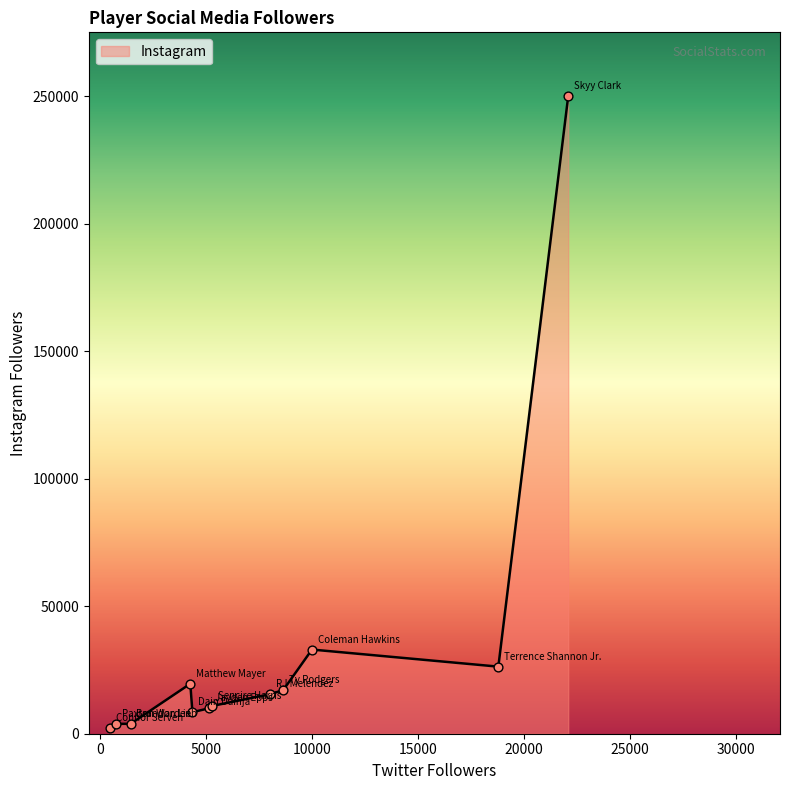

What is the greatest value displayed?

250000